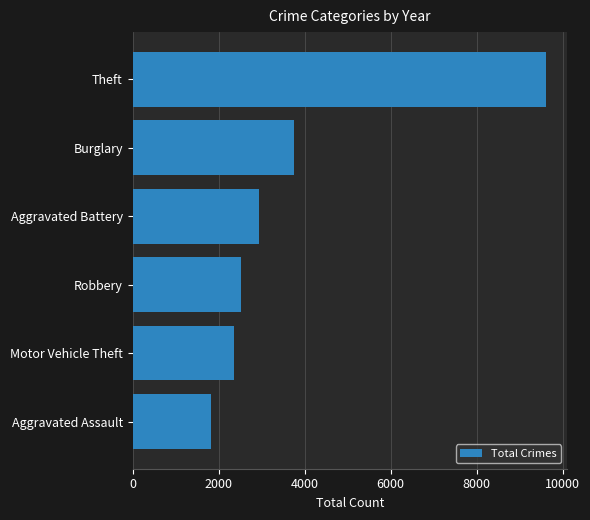

Read the value at Robbery, to the nearest 100.

2500